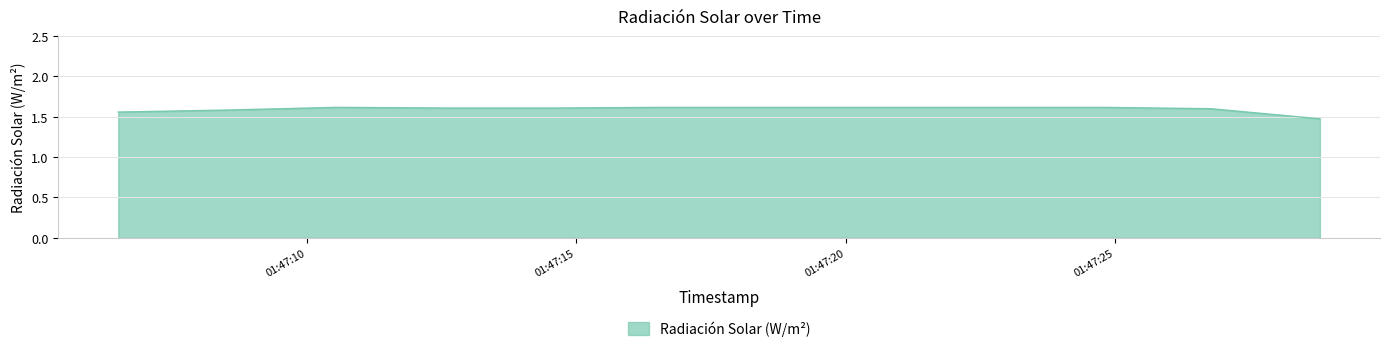

What is the sum of all values?

64.3